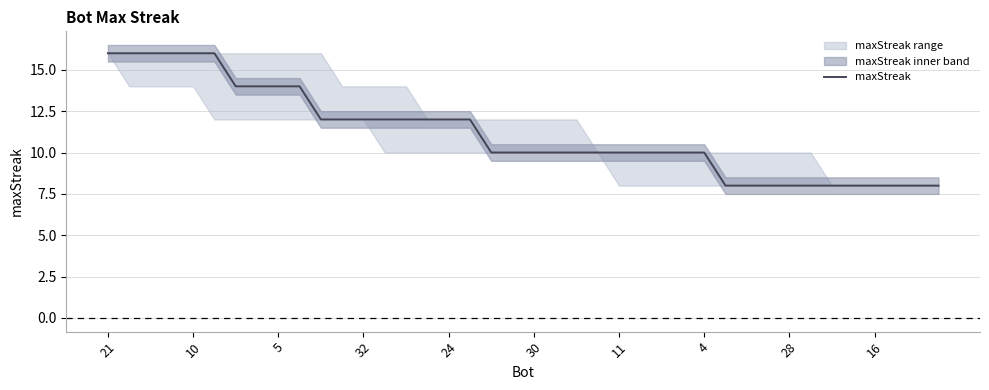

What is the sum of the values at 25 and 33?

18